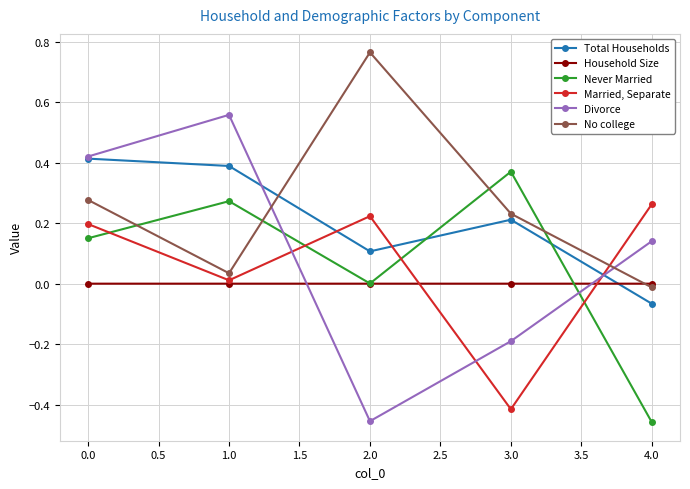

The No college series shows 0.1 at 0.0. True or false?

False